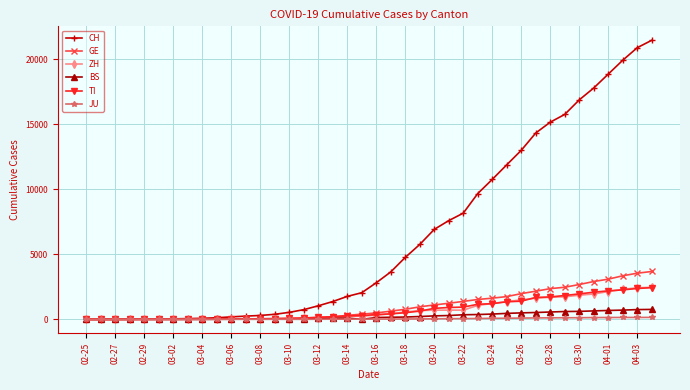

Which series has the largest total across all categories?

CH